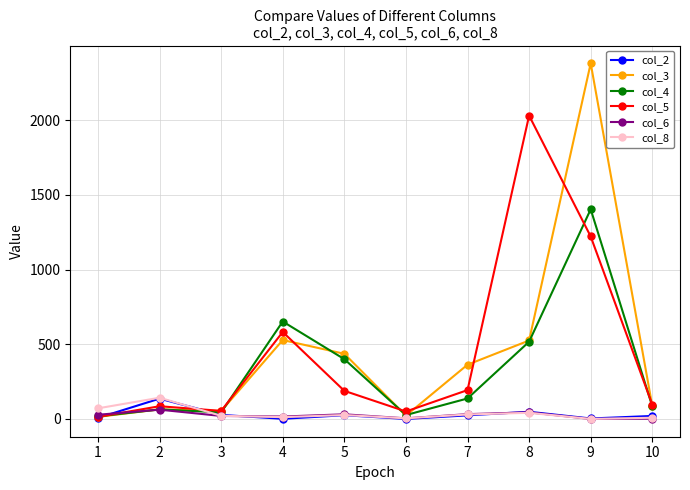

What is the sum of the col_2 values at 7 and 8?

72